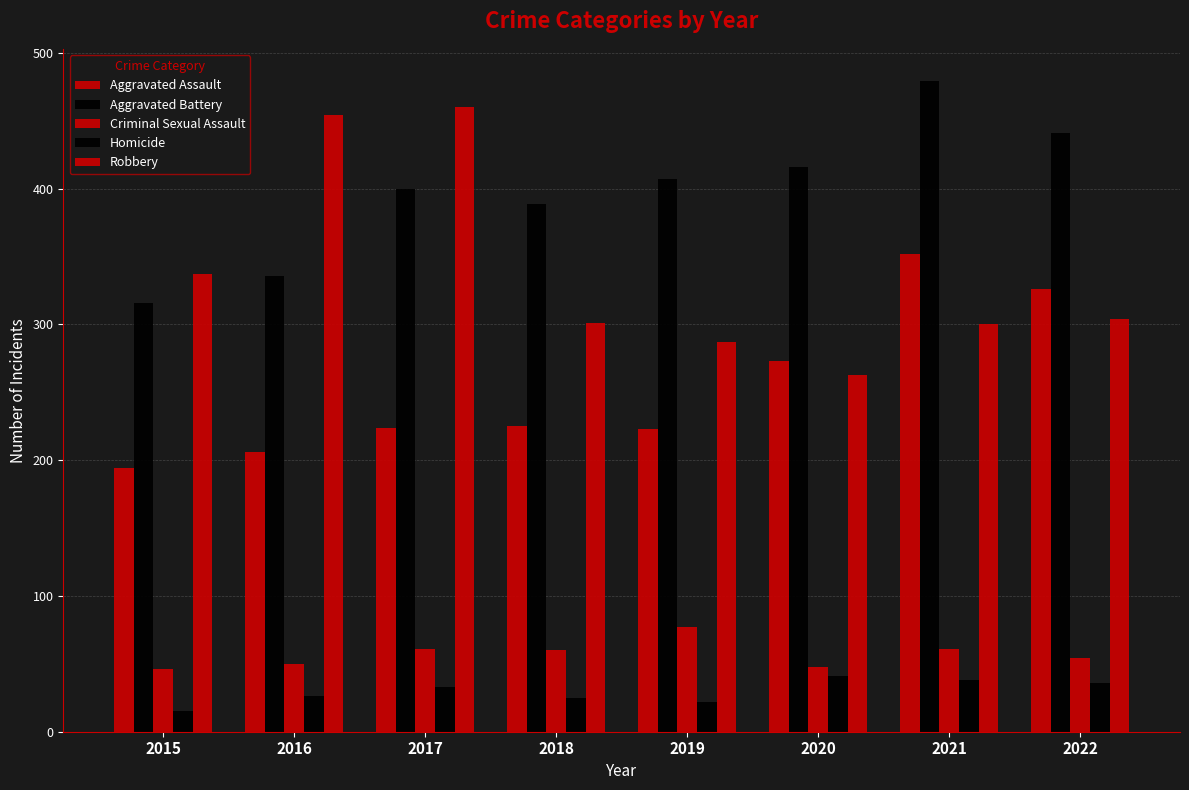

At how many categories does at least one series exceed 212?

8